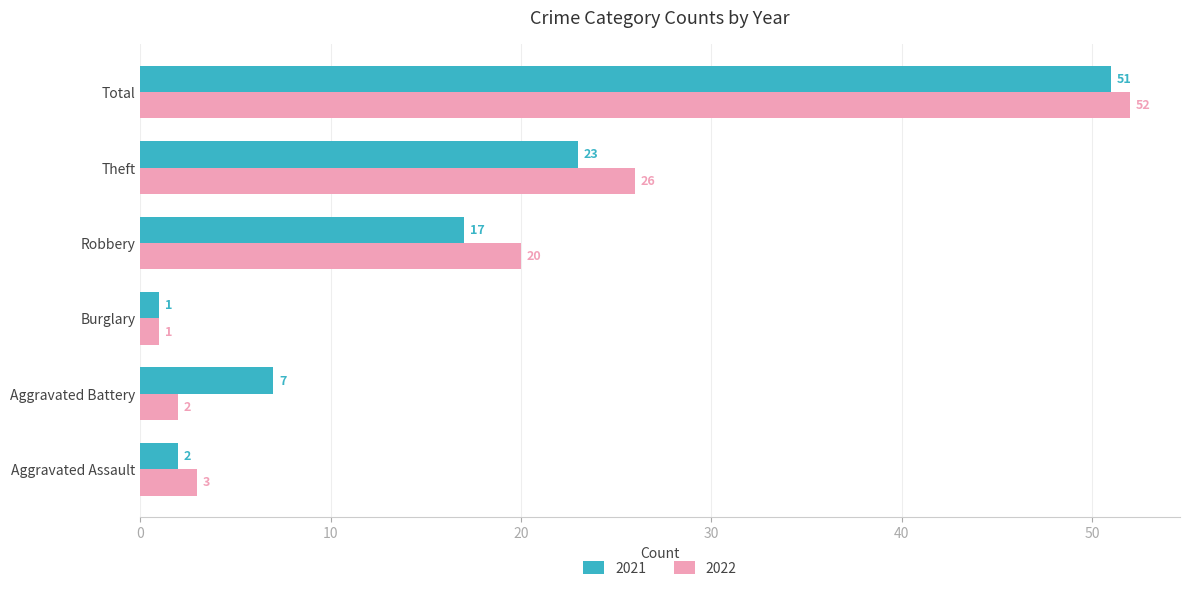

Which category has the lowest value across all series?

Burglary